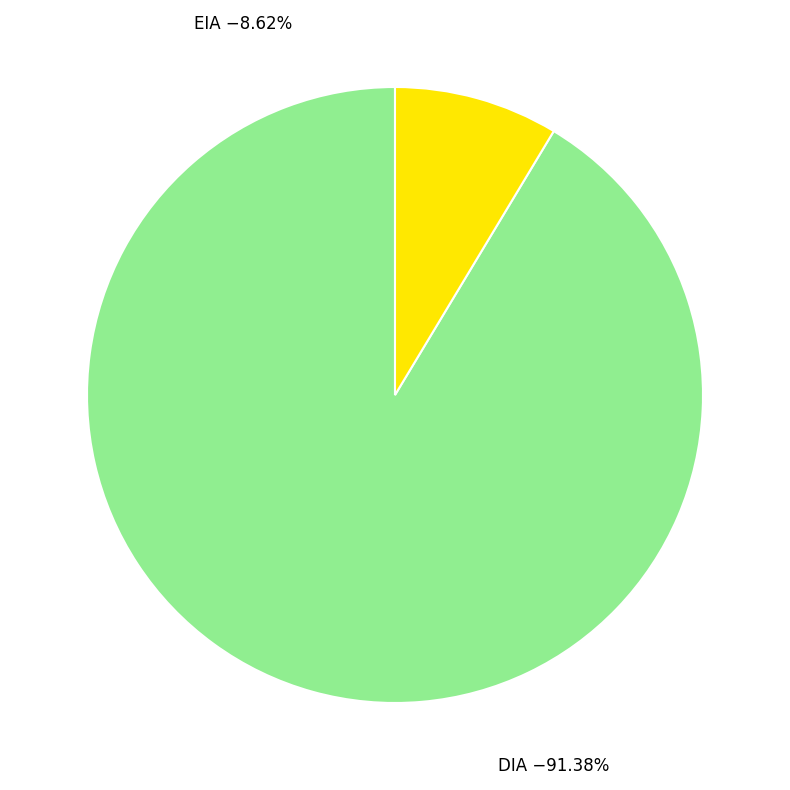

Is there any slice that represents more than half of the pie?

Yes